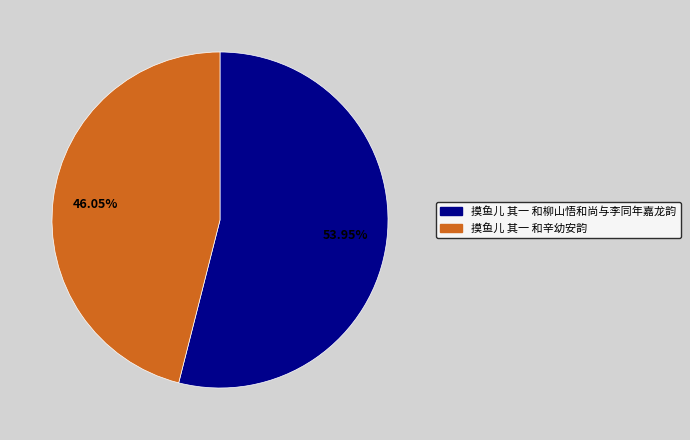

Rank the categories by value from lowest to highest.

摸鱼儿 其一 和辛幼安韵, 摸鱼儿 其一 和柳山悟和尚与李同年嘉龙韵